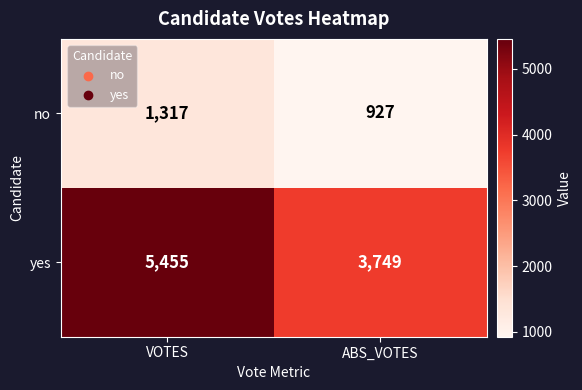

Rank the series by their average value, from highest to lowest.

yes, no